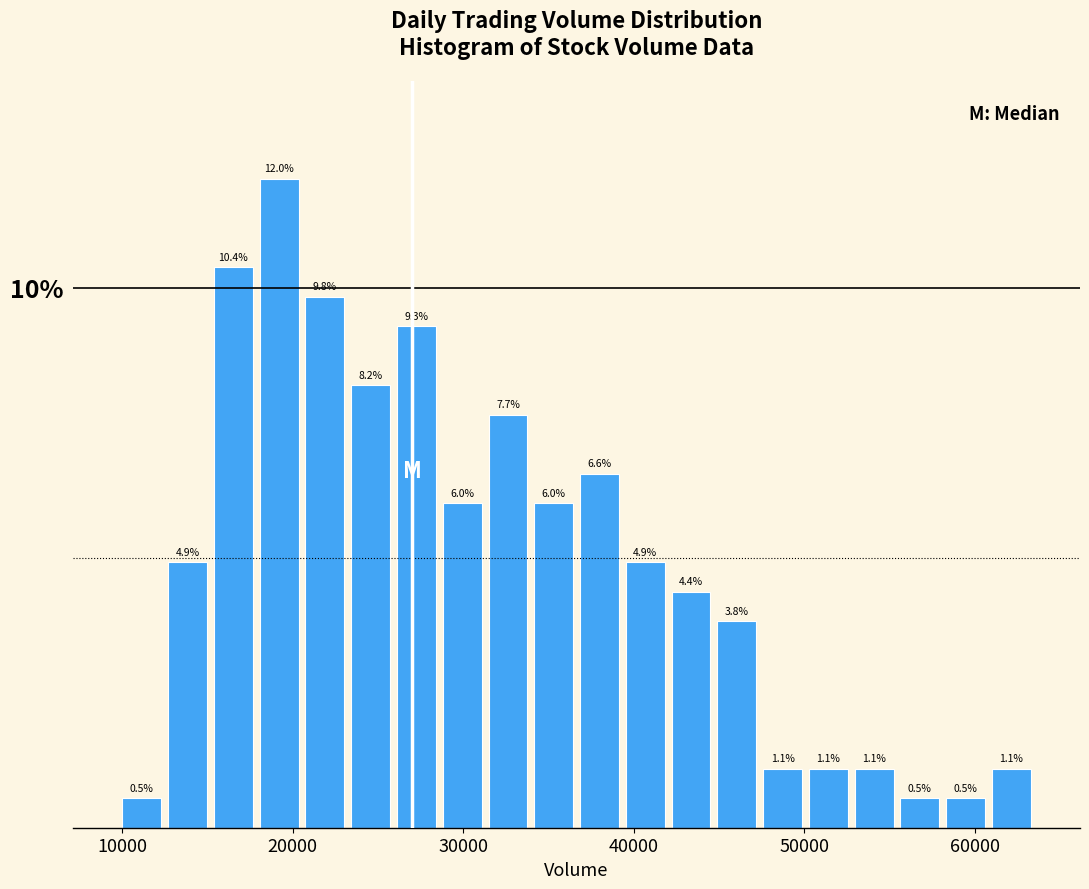

Around what value on the x-axis is the tallest bar? Give the approximate position of its centre, as read against the axis.

19000